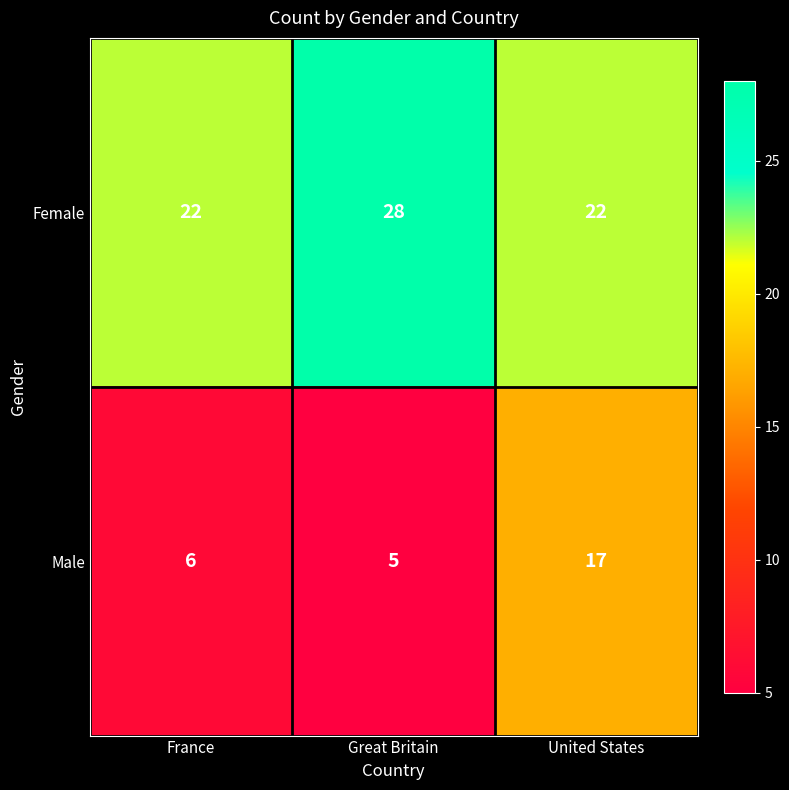

What value does the Male series have at France, to the nearest 5?

5